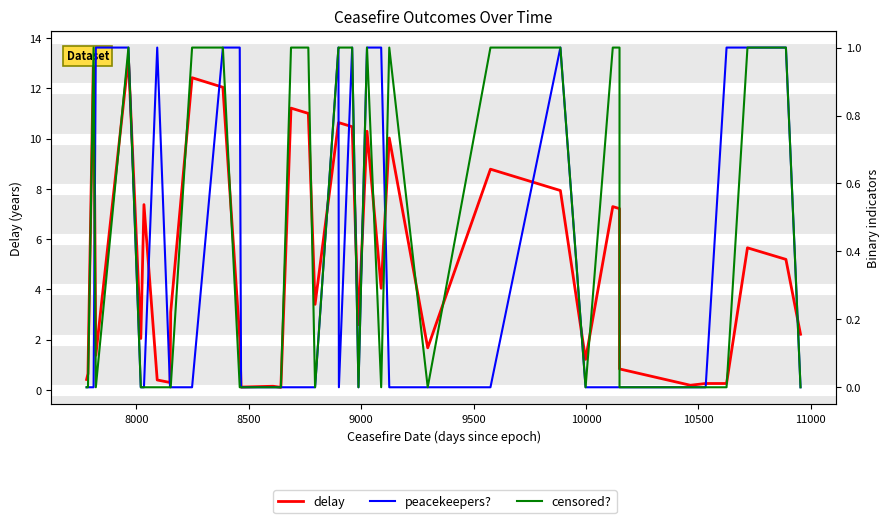

How many lines are shown in the chart?

3